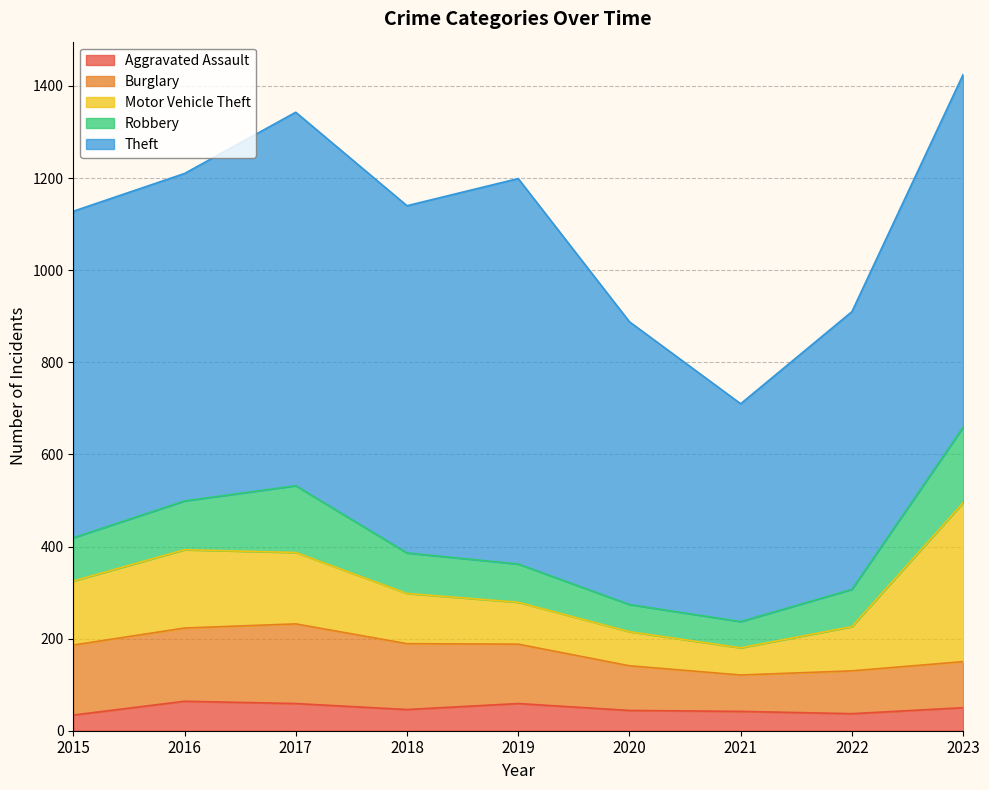

At which category does Aggravated Assault reach its first local peak?

2016